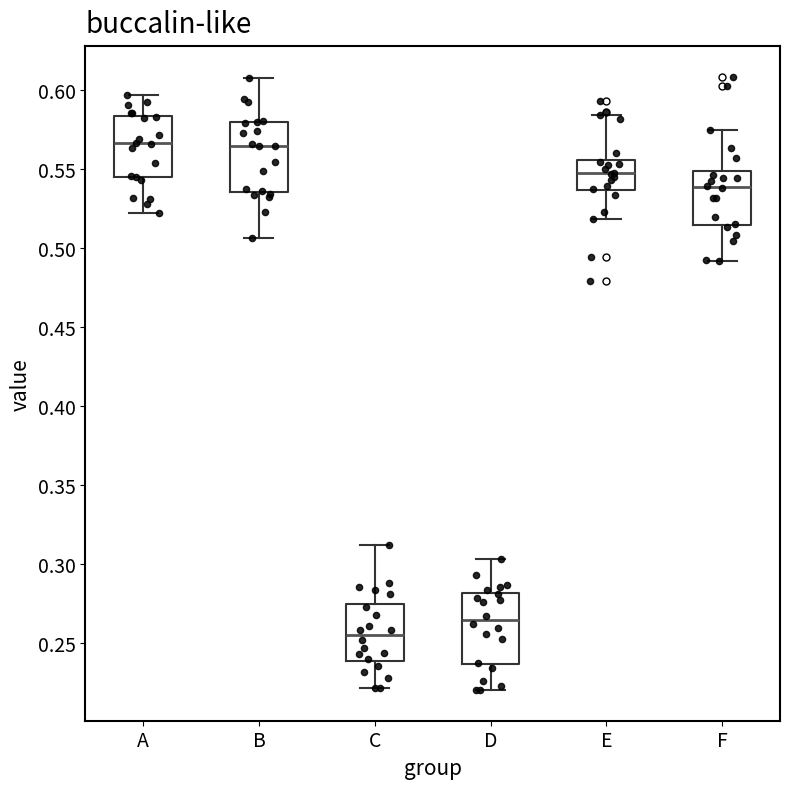

Which box has the lowest median line?

C